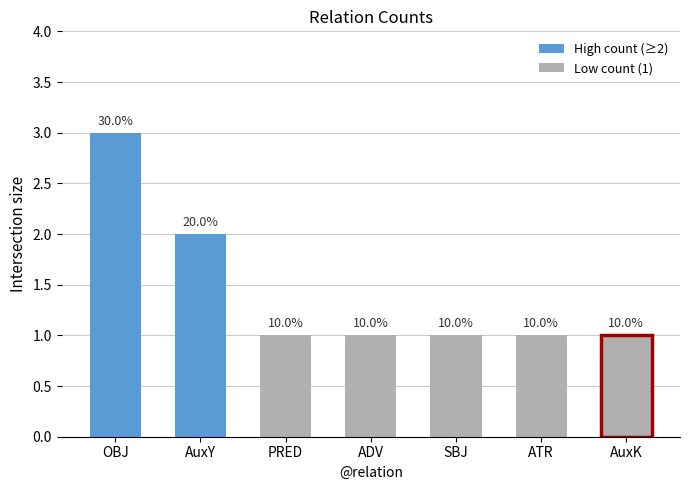

Approximately how many times larger is the value at SBJ compared to OBJ?

0.3